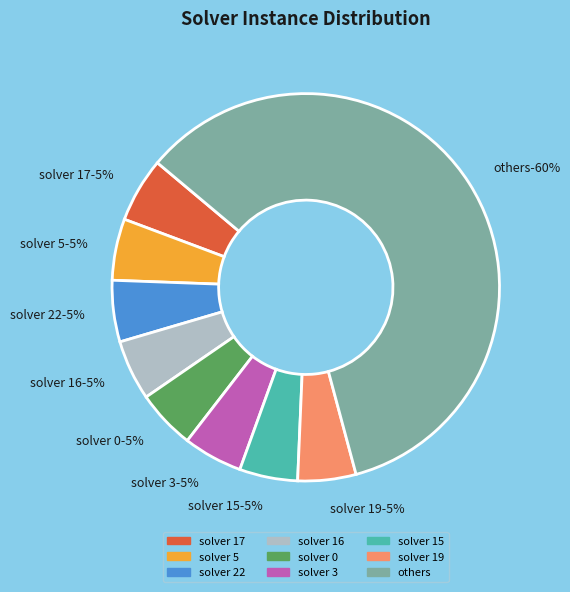

Approximately how many times larger is the value at 8 compared to 0?

1.0